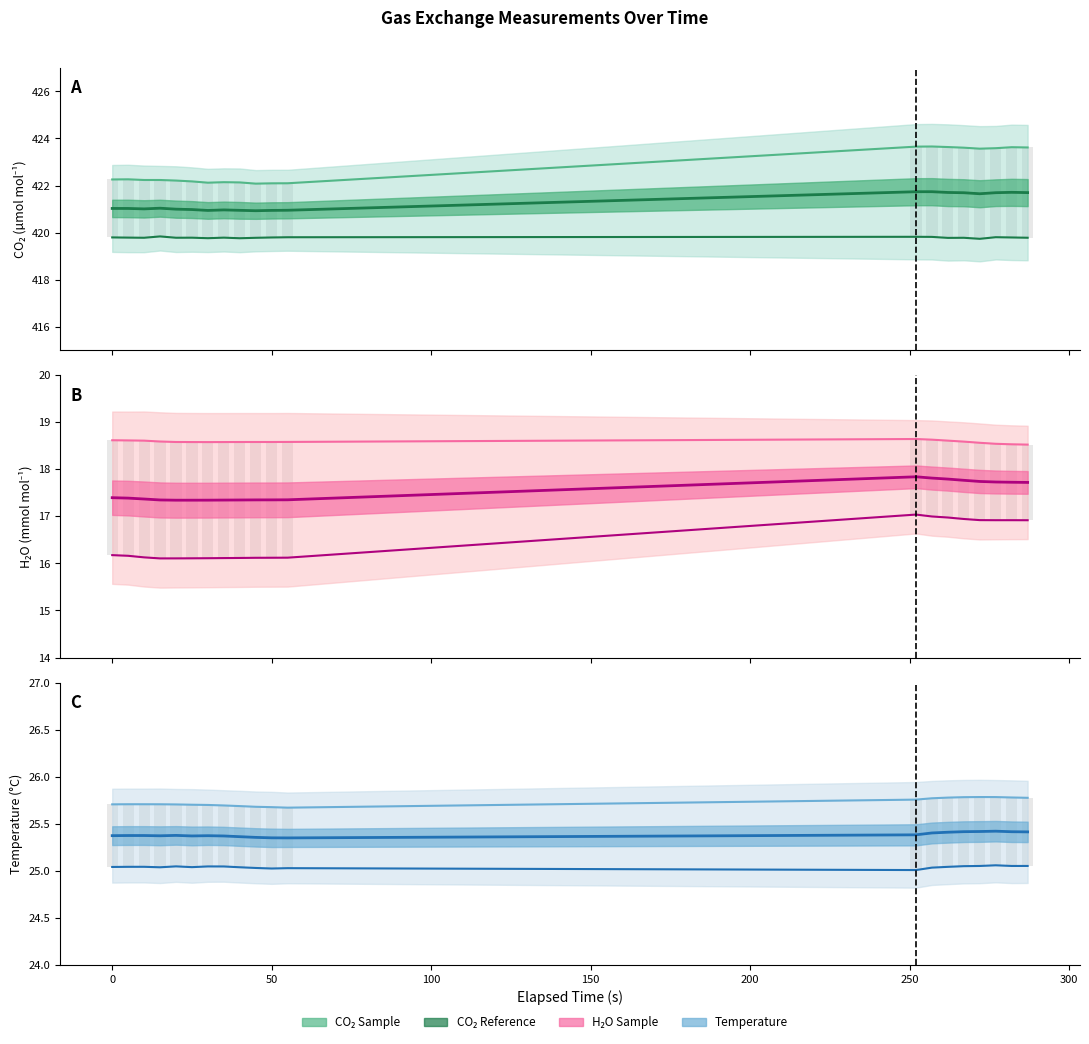

Is it true that H2O_r equals 16.9 at 267?

True